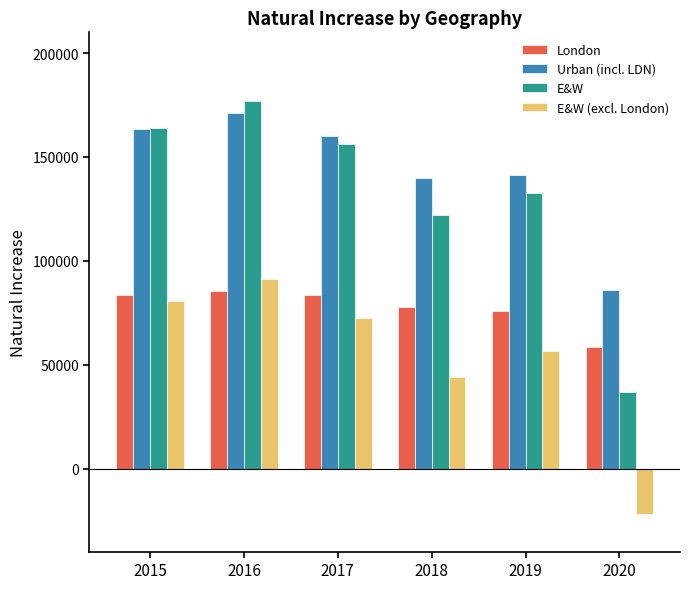

Which series has the largest total across all categories?

Urban (incl. LDN)